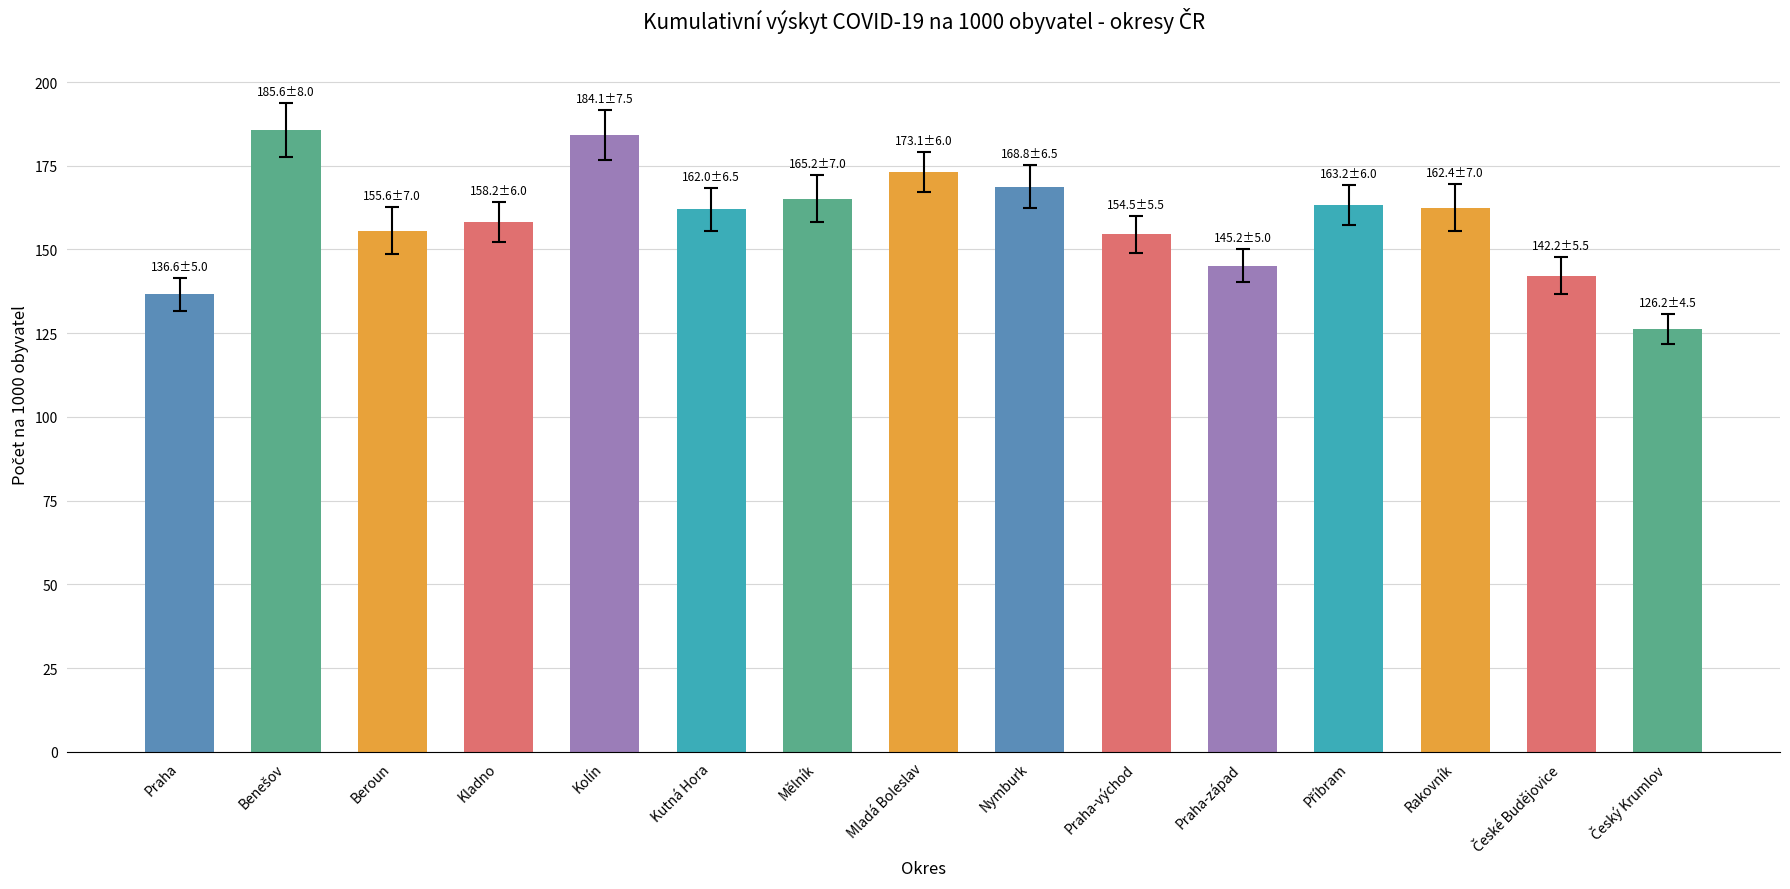

The value at Kutná Hora is 253.9. True or false?

False